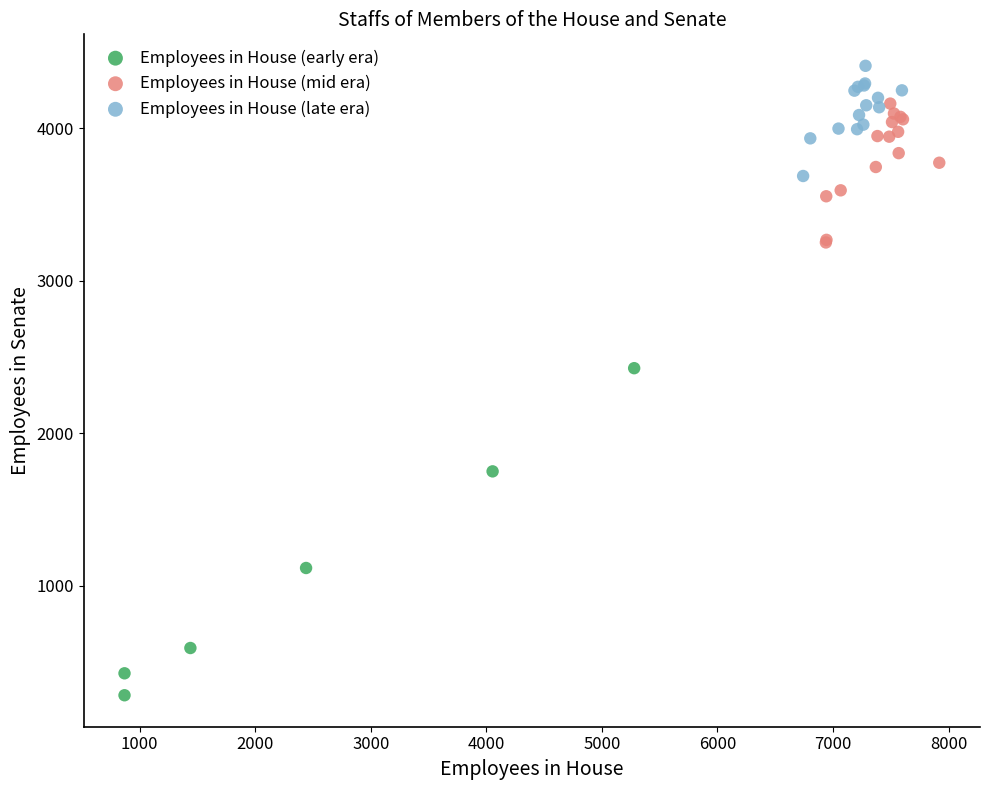

Which series reaches the minimum Y coordinate?

Employees in House (early era)